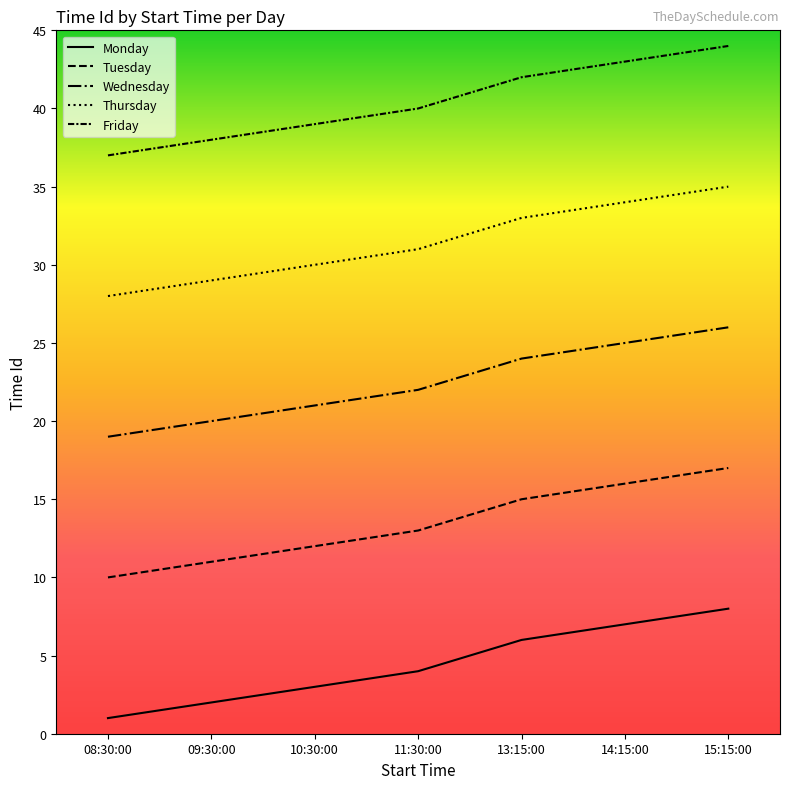

Does the chart have visible grid lines?

No